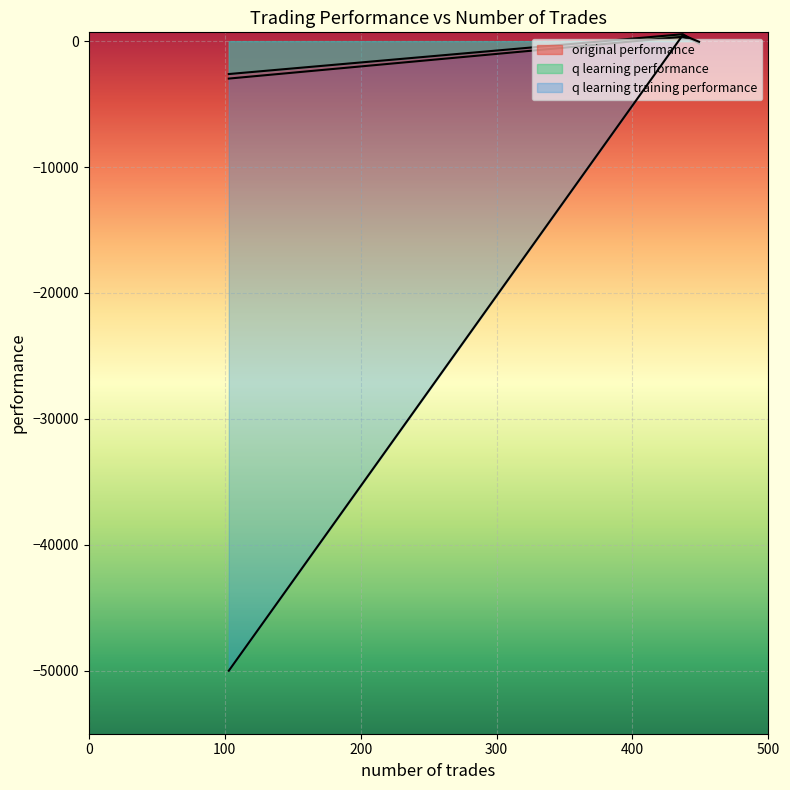

What is the sum of all original performance values?

-2723.9